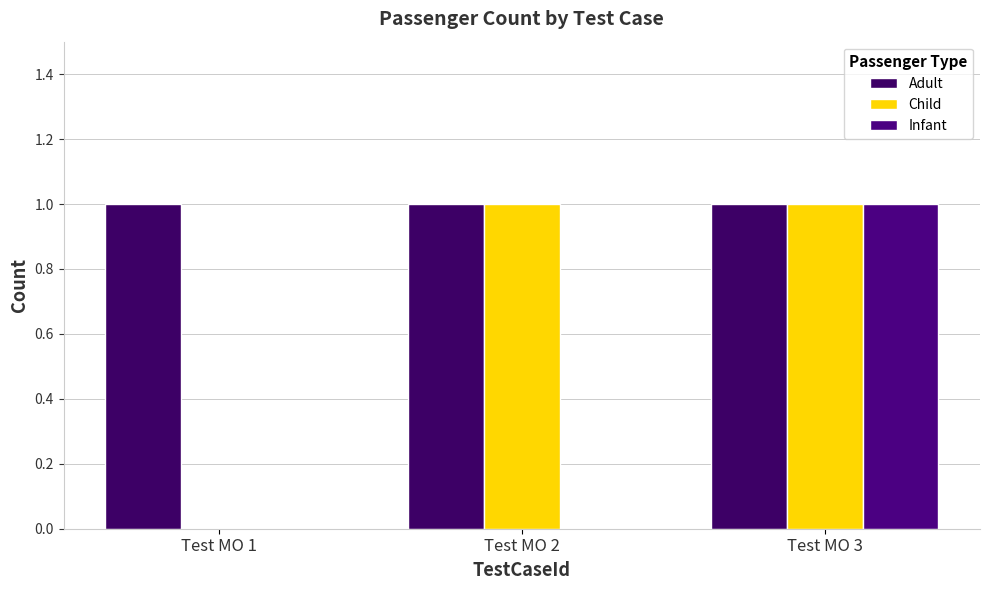

The Child series shows 0 at Test MO 1. True or false?

True